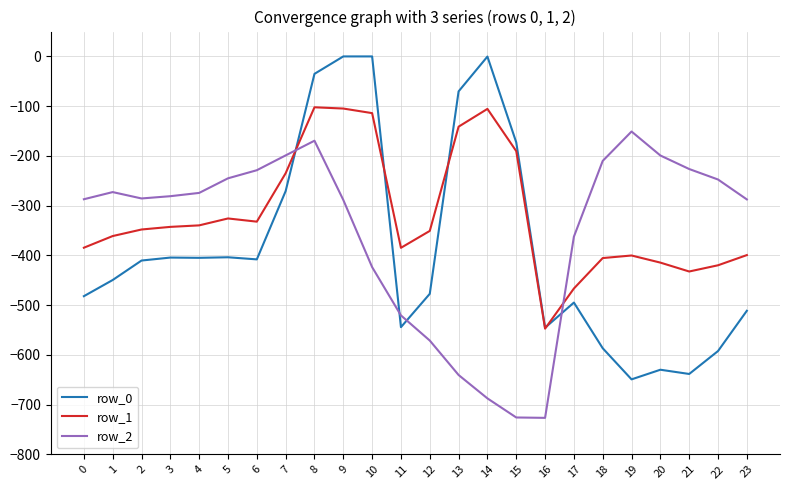

What is the difference between the maximum and minimum values in the row_2 series?

575.6